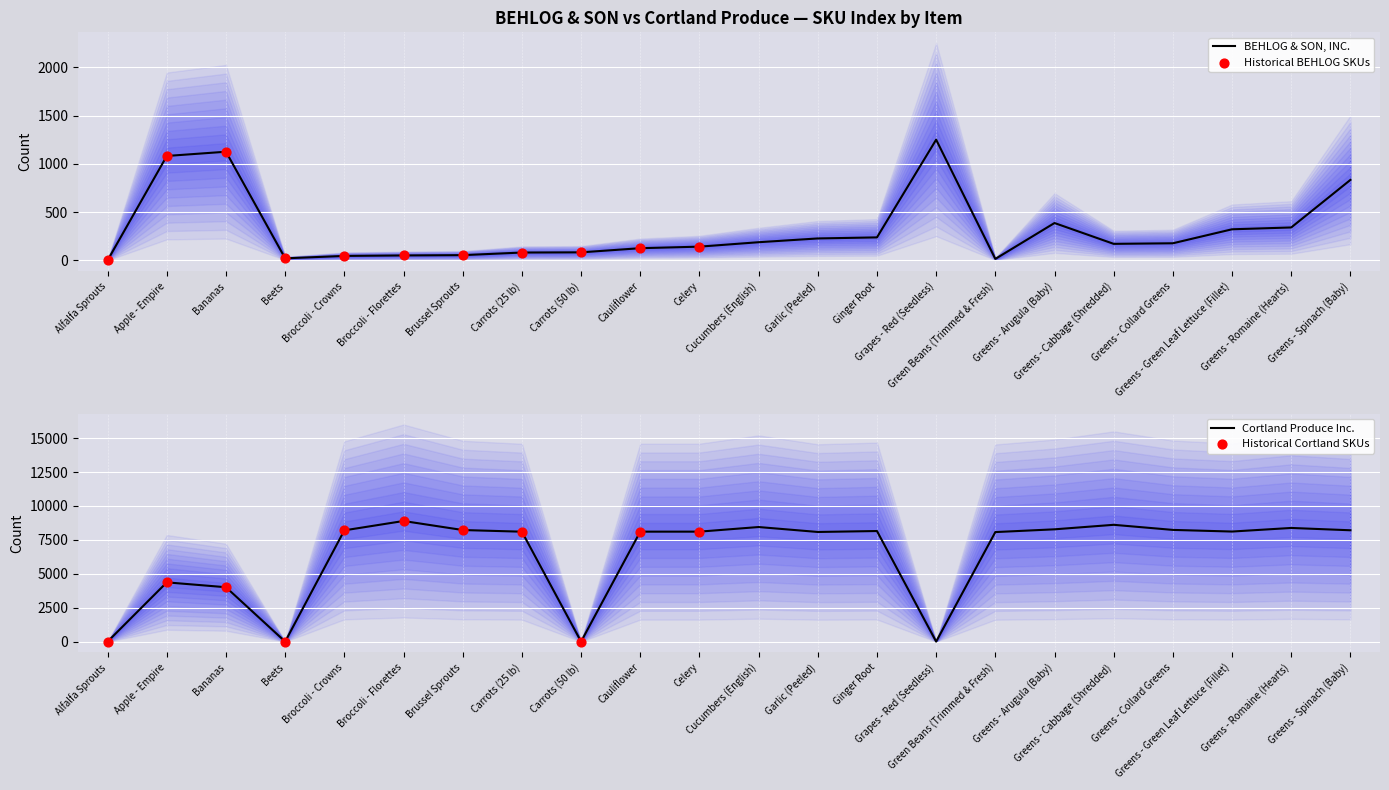

Which series contains the lowest Y value?

BEHLOG & SON, INC.